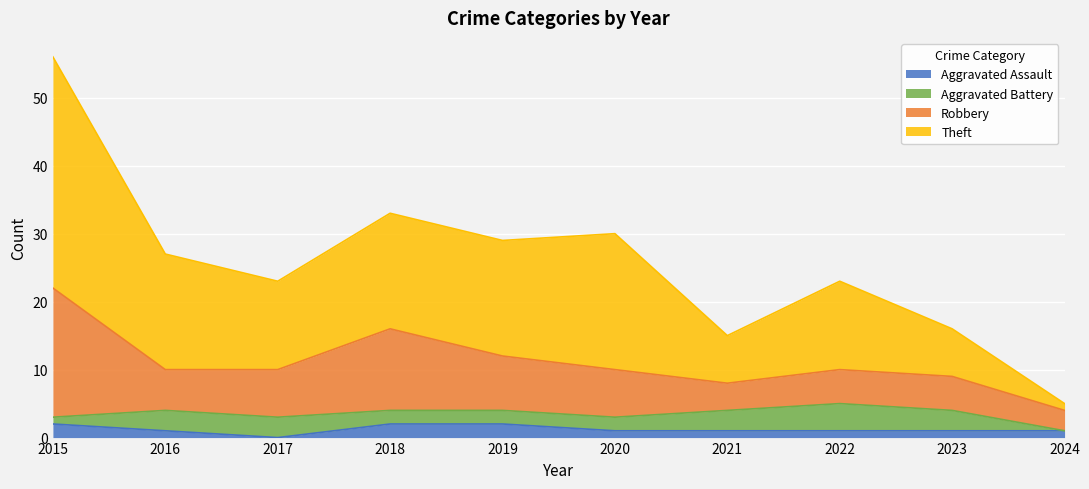

The Aggravated Assault series shows 1 at 2022. True or false?

True